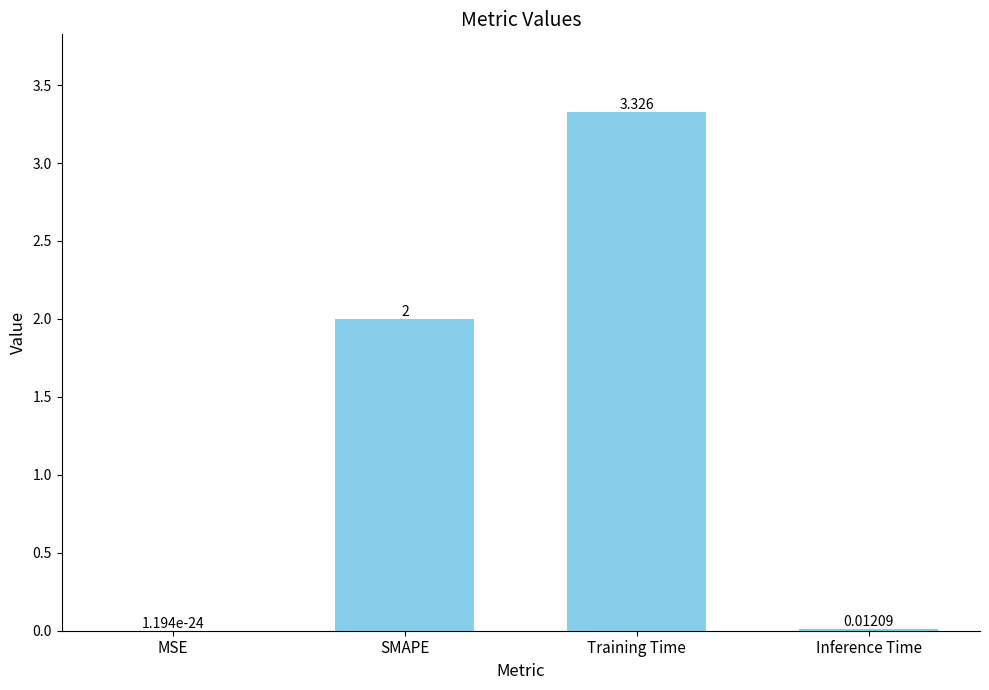

Which has a higher value, Training Time or SMAPE?

Training Time